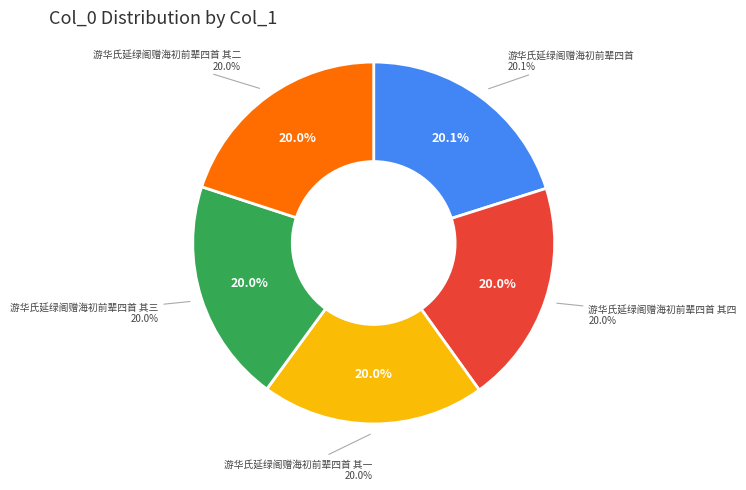

To the nearest percent, what percentage of the pie is 游华氏延绿阁赠海初前辈四首?

20%